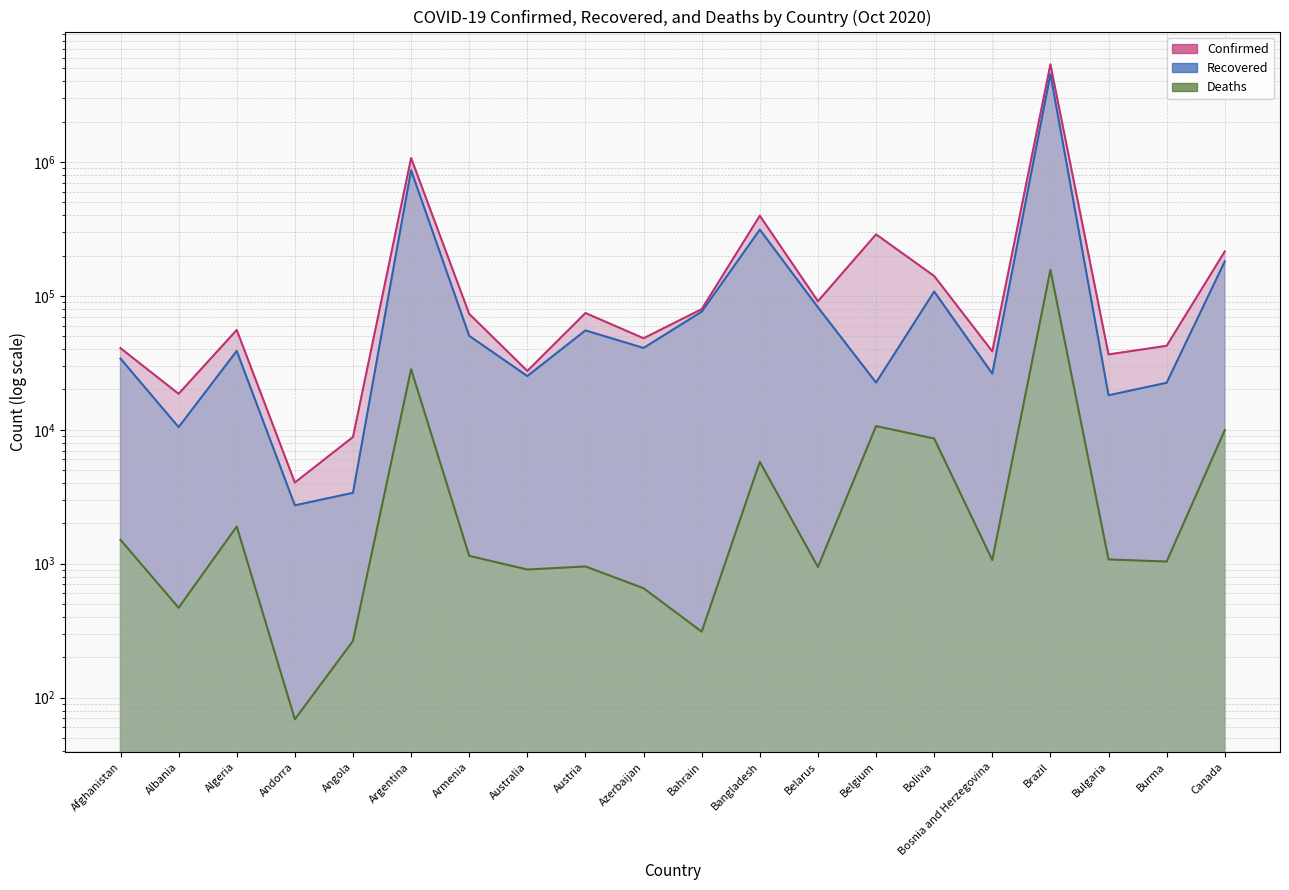

How many categories are shown in the chart?

20